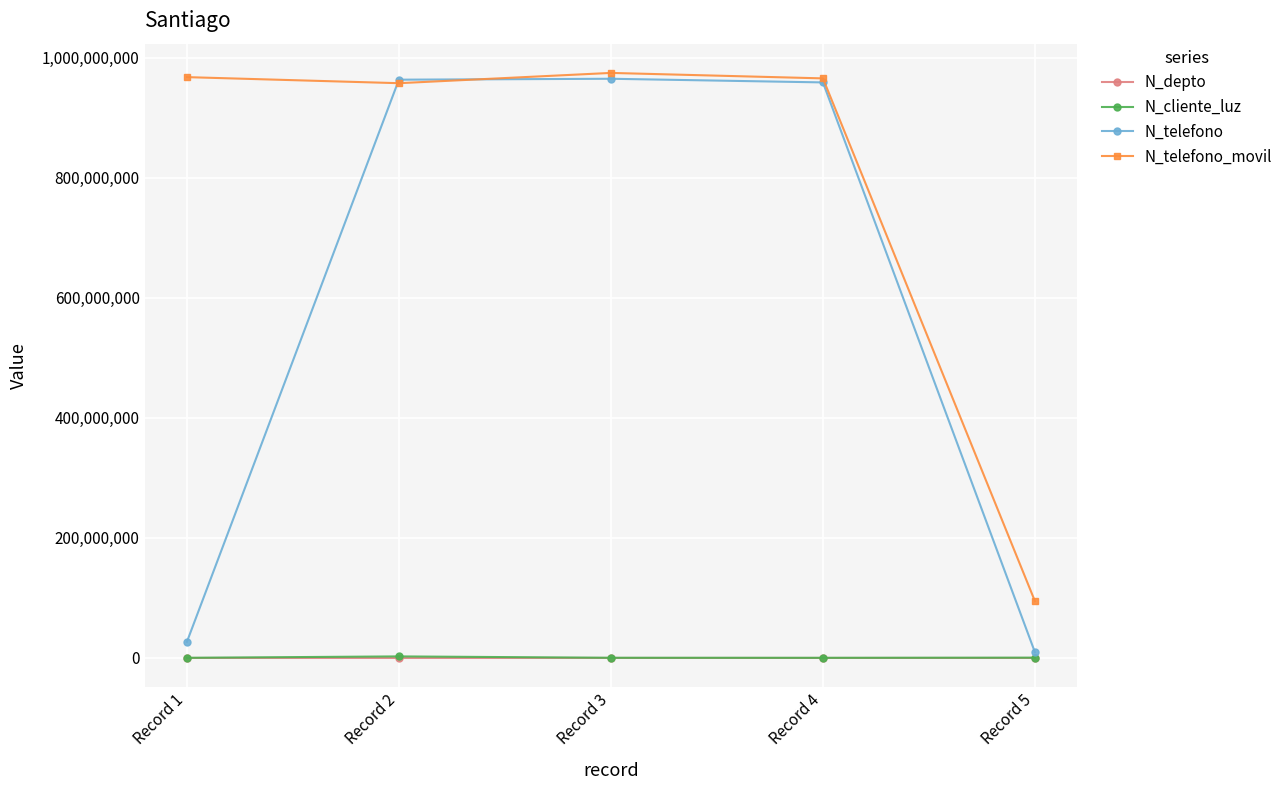

What is the lowest value of the N_telefono_movil series?

94564654